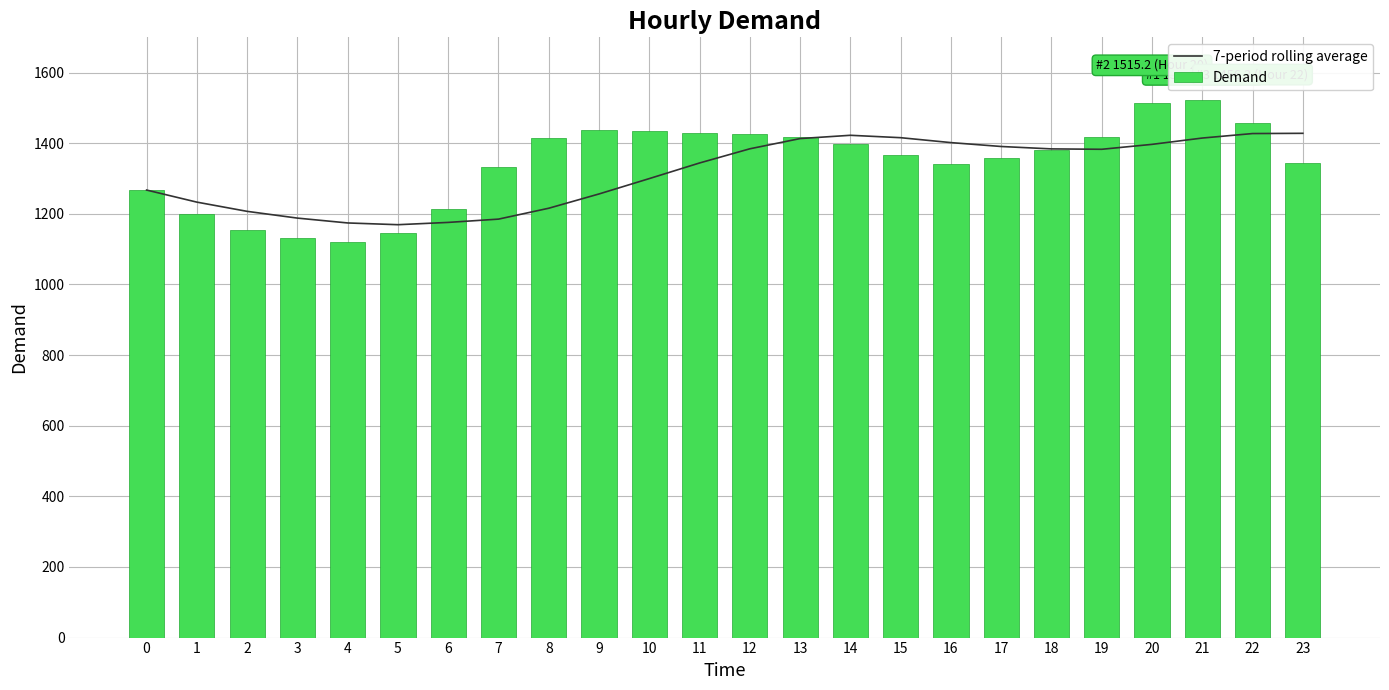

The value of 7-period rolling average at 10 is 1299.9. True or false?

True